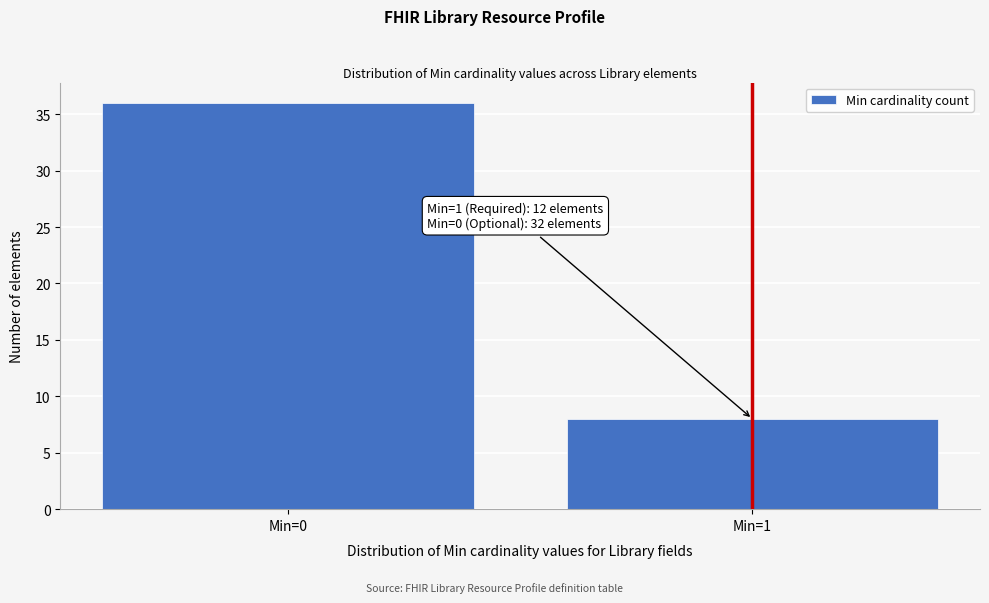

Reading left to right, list all the values displayed in this chart.

36	8